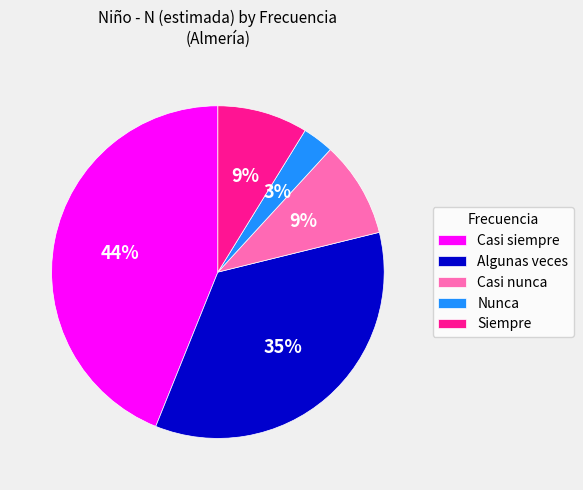

Count the number of slices in the pie.

5